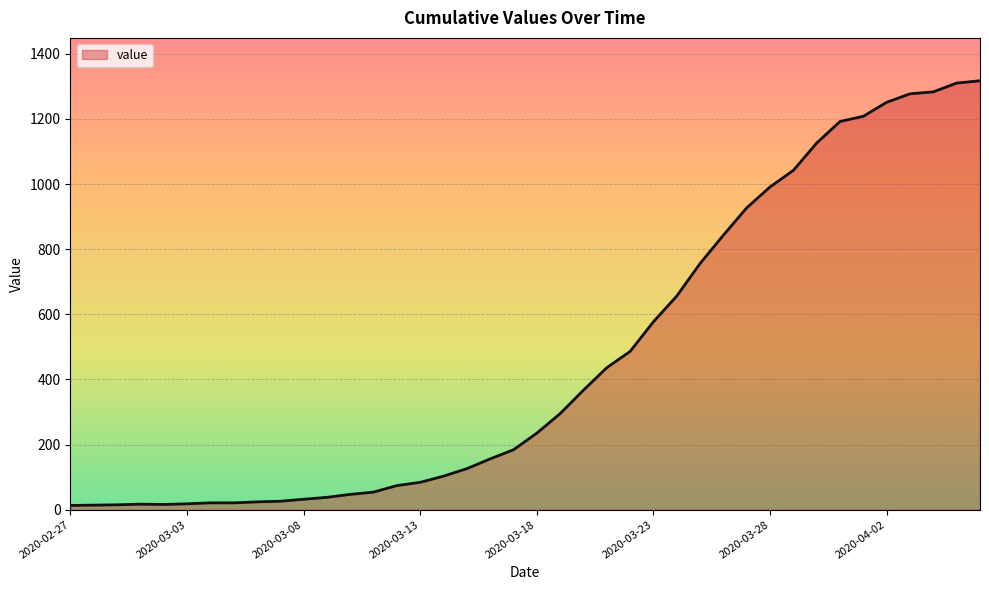

What is the greatest value displayed?

1317